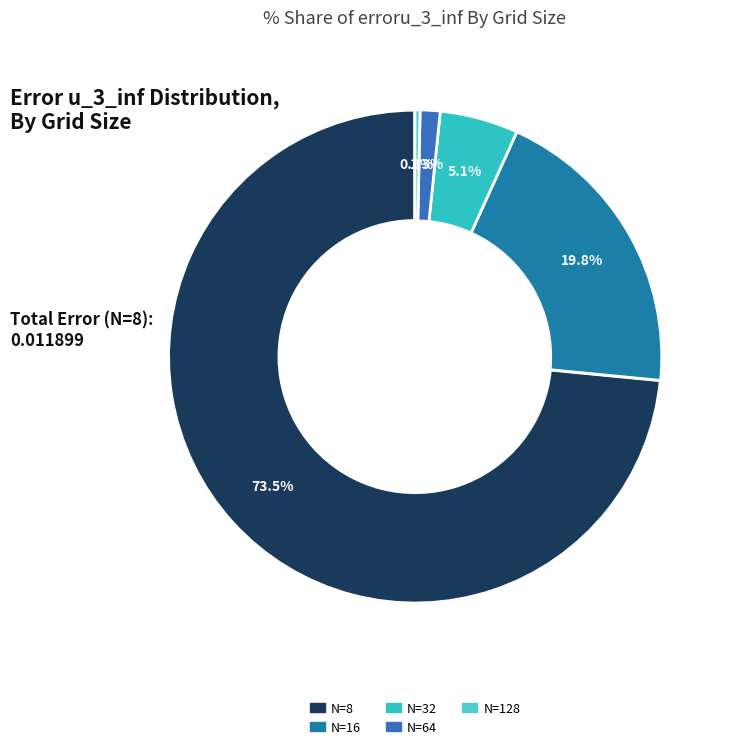

How many segments does this pie chart have?

5